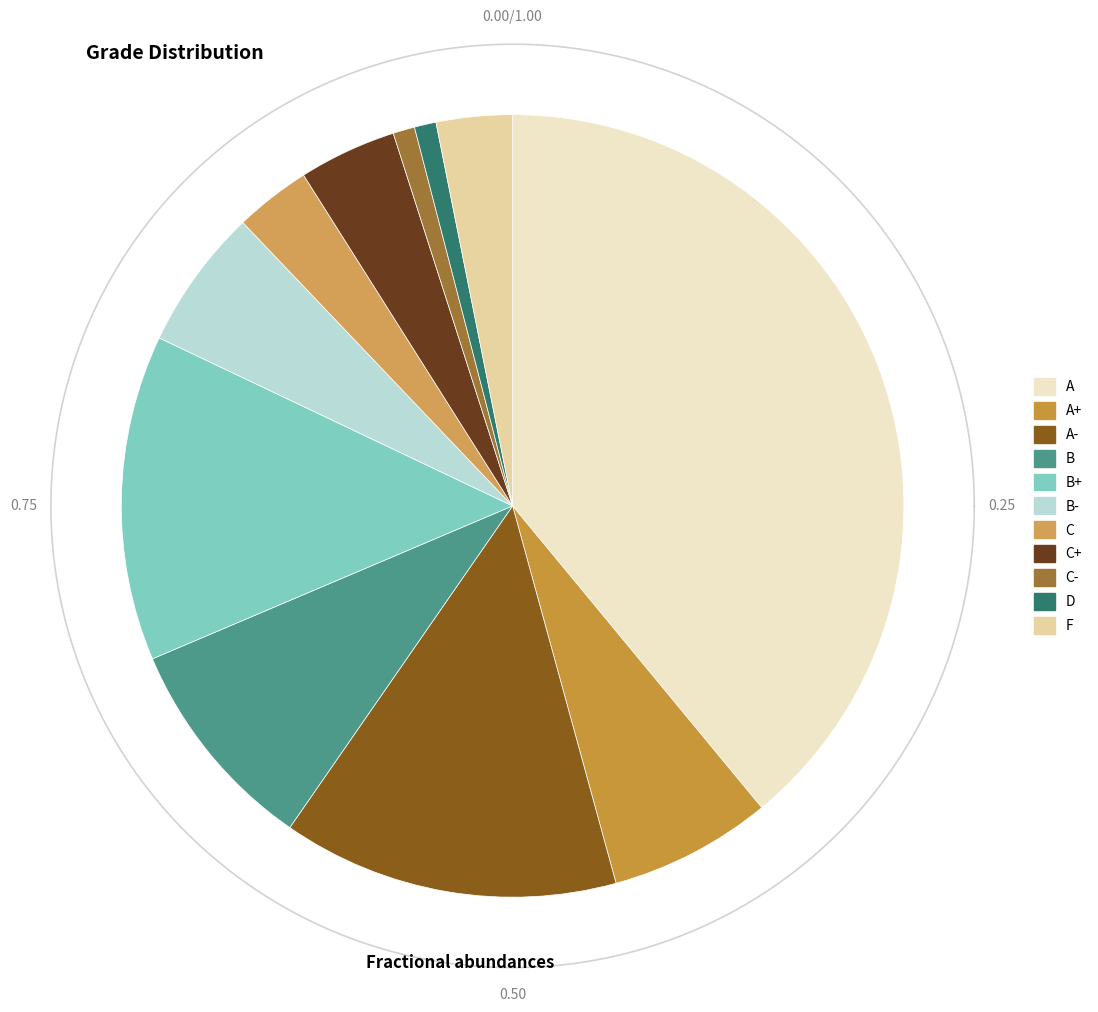

Which category has the biggest portion of the pie?

A